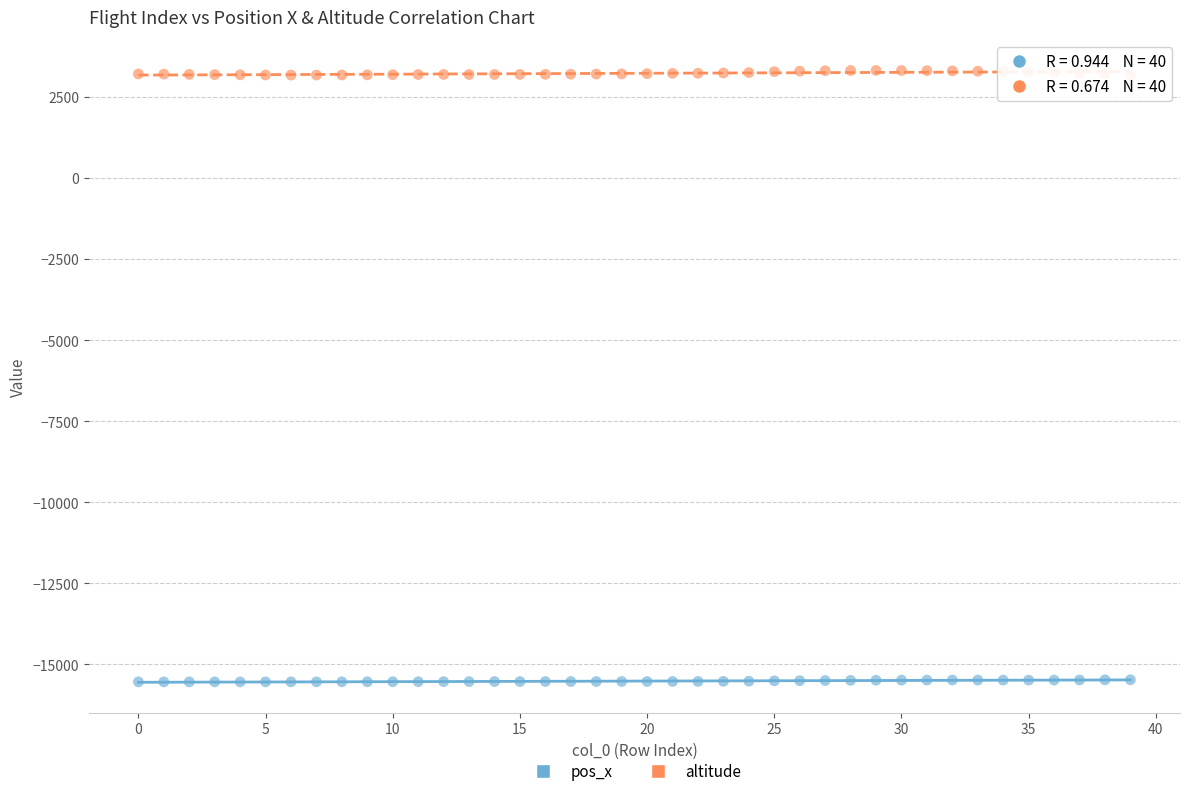

Across all data points, what is the range of Y values (max minus min)?

18853.4